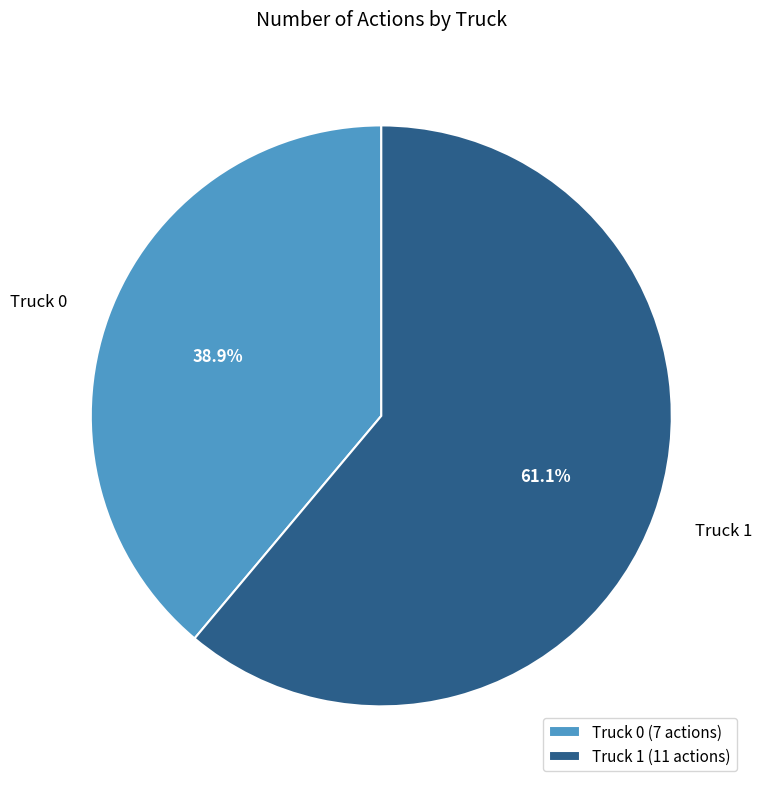

Between Truck 1 and Truck 0, which is larger?

Truck 1